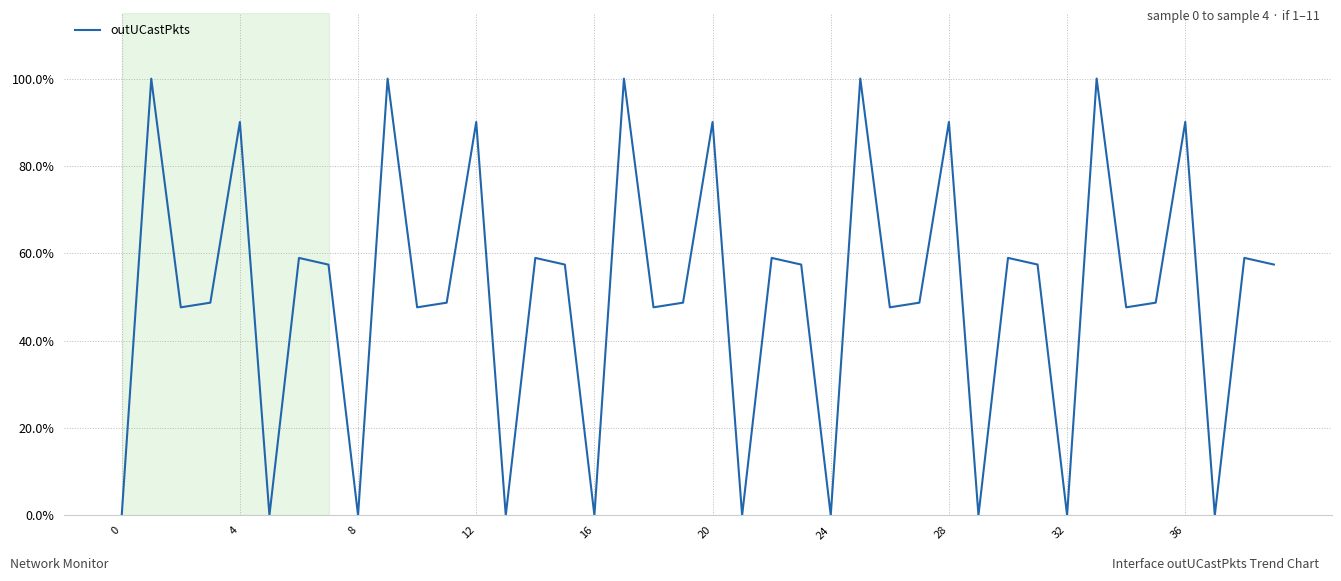

Is this an area chart (filled region under the line)?

No